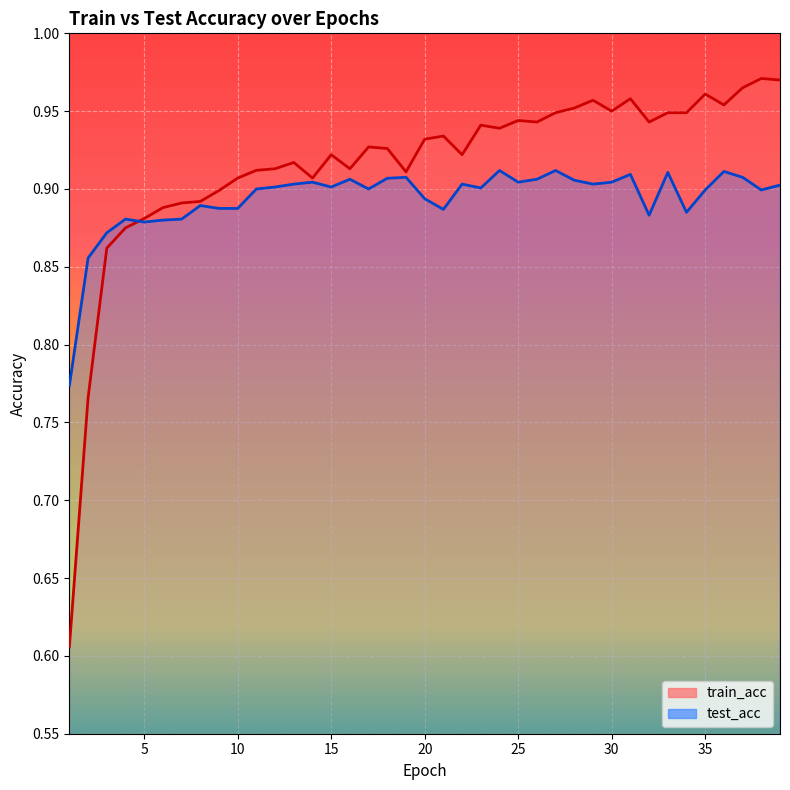

Rank the series at 5 from highest to lowest value.

train_acc, test_acc